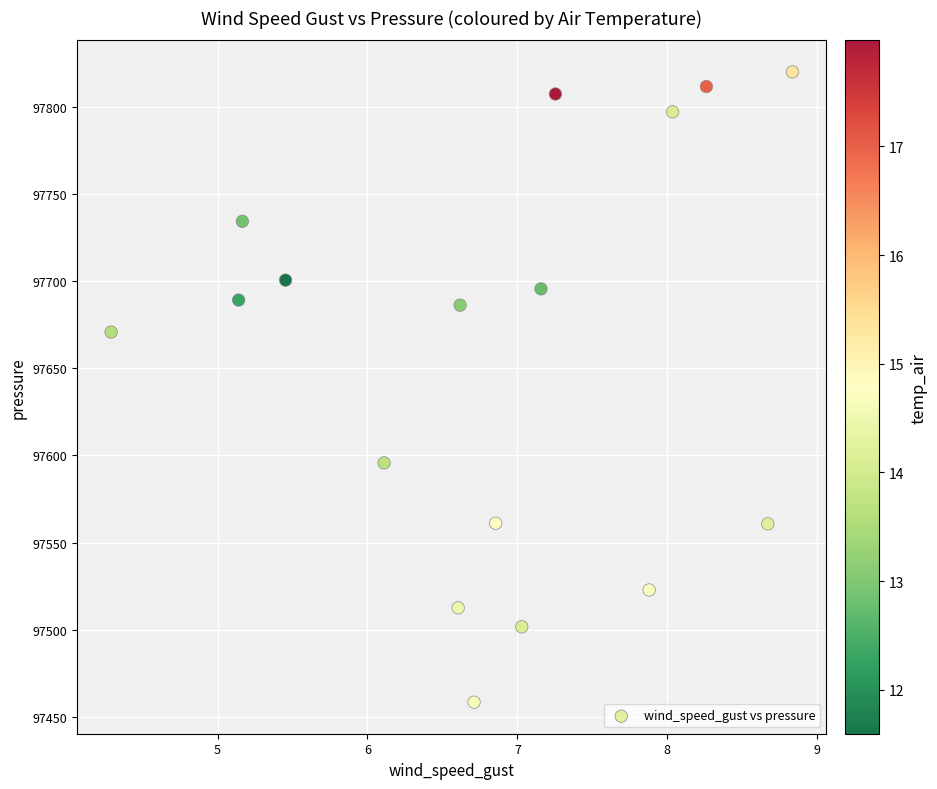

What Y value in the scatter plot is closest to 97639?

97670.8